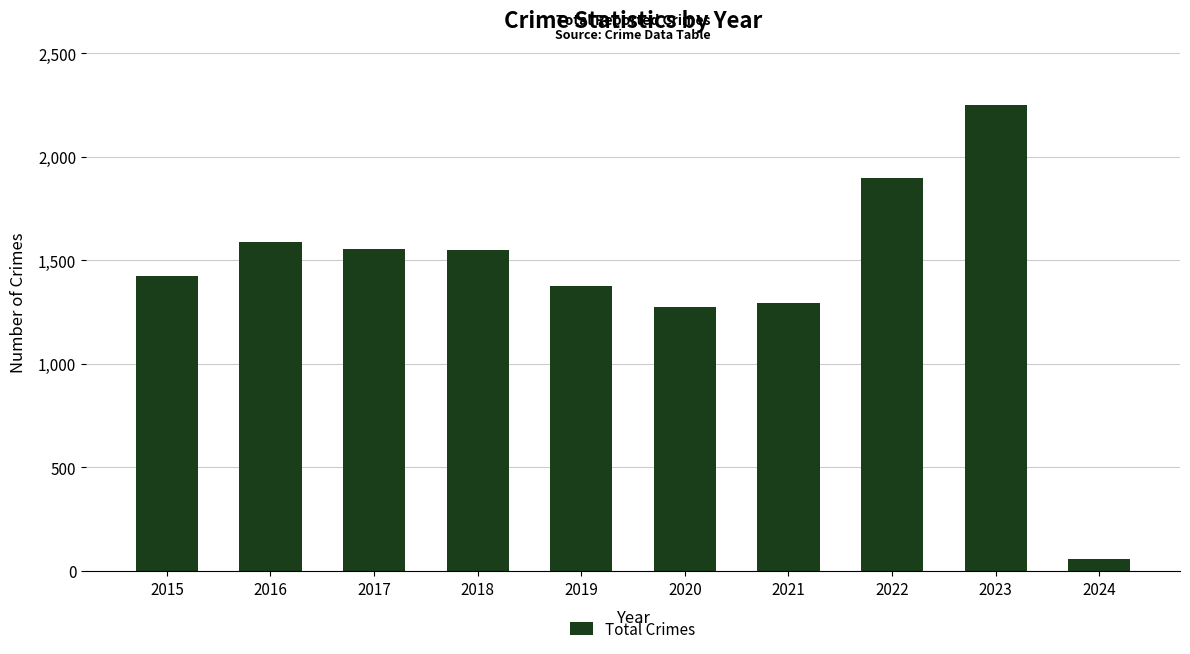

At which category does the chart reach its peak across all series?

2023